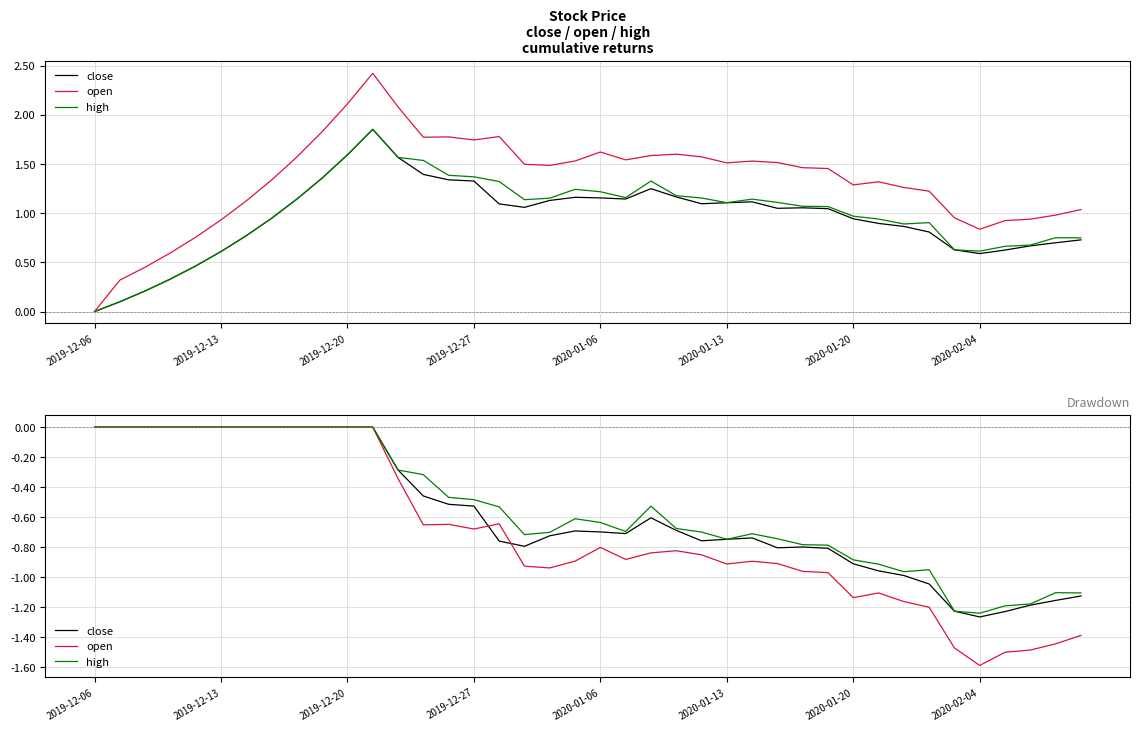

True or false: high has a value of -0.2 at 17.

False